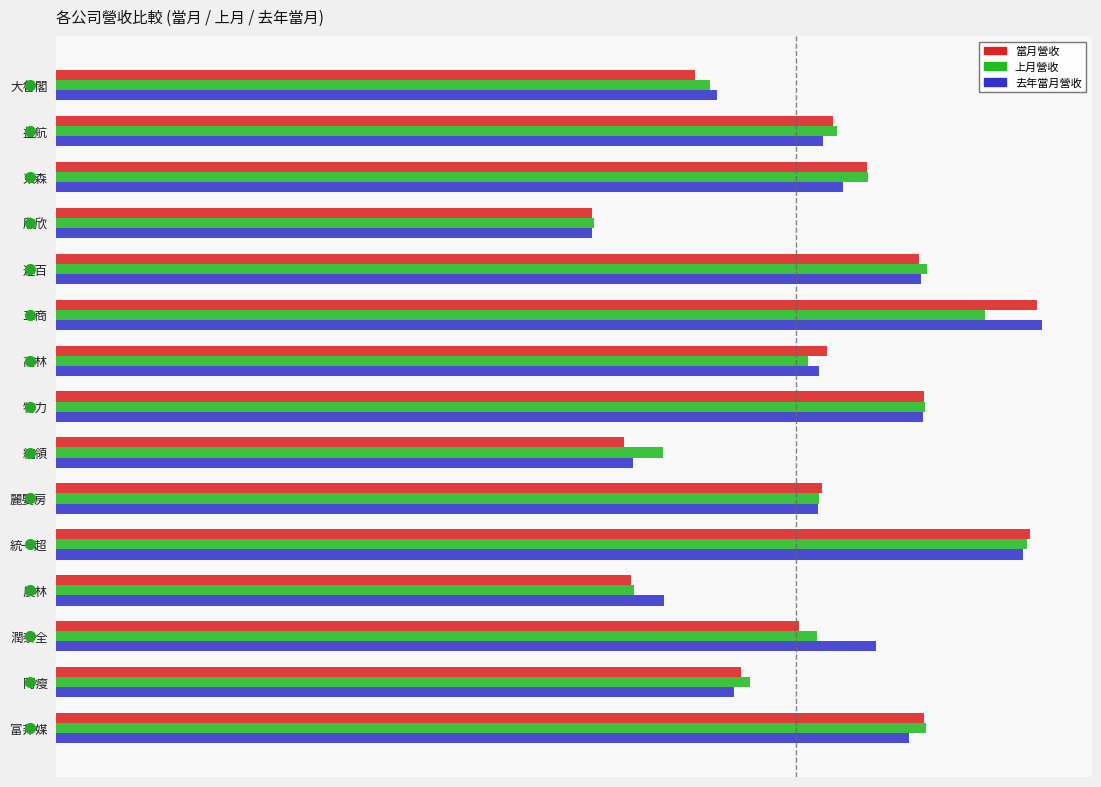

Which series has the widest spread of values?

去年當月營收